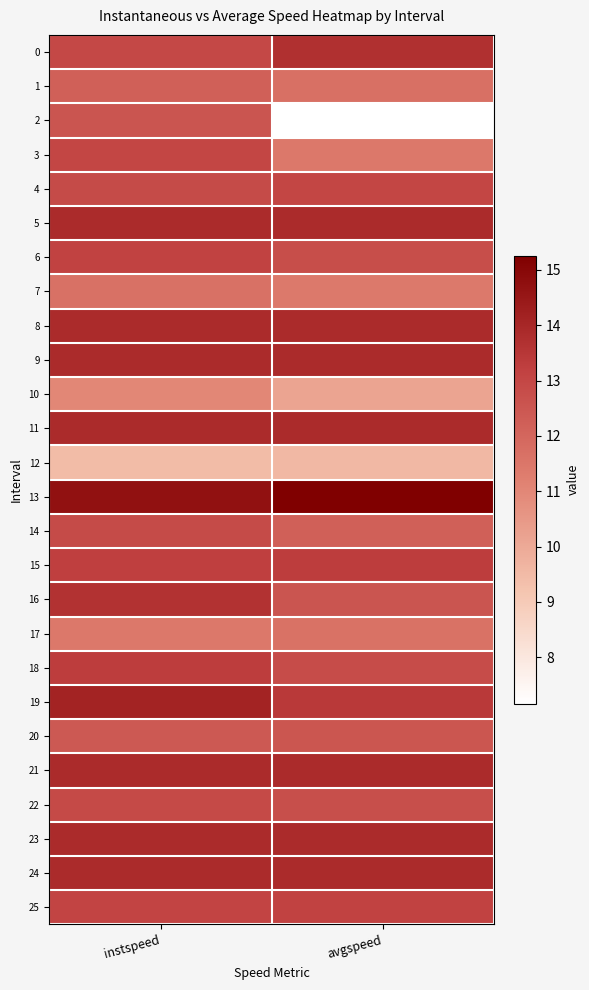

Which has a higher value, avgspeed or instspeed?

avgspeed